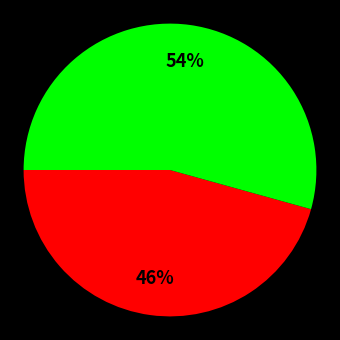

To the nearest percent, what is the average slice percentage?

50%